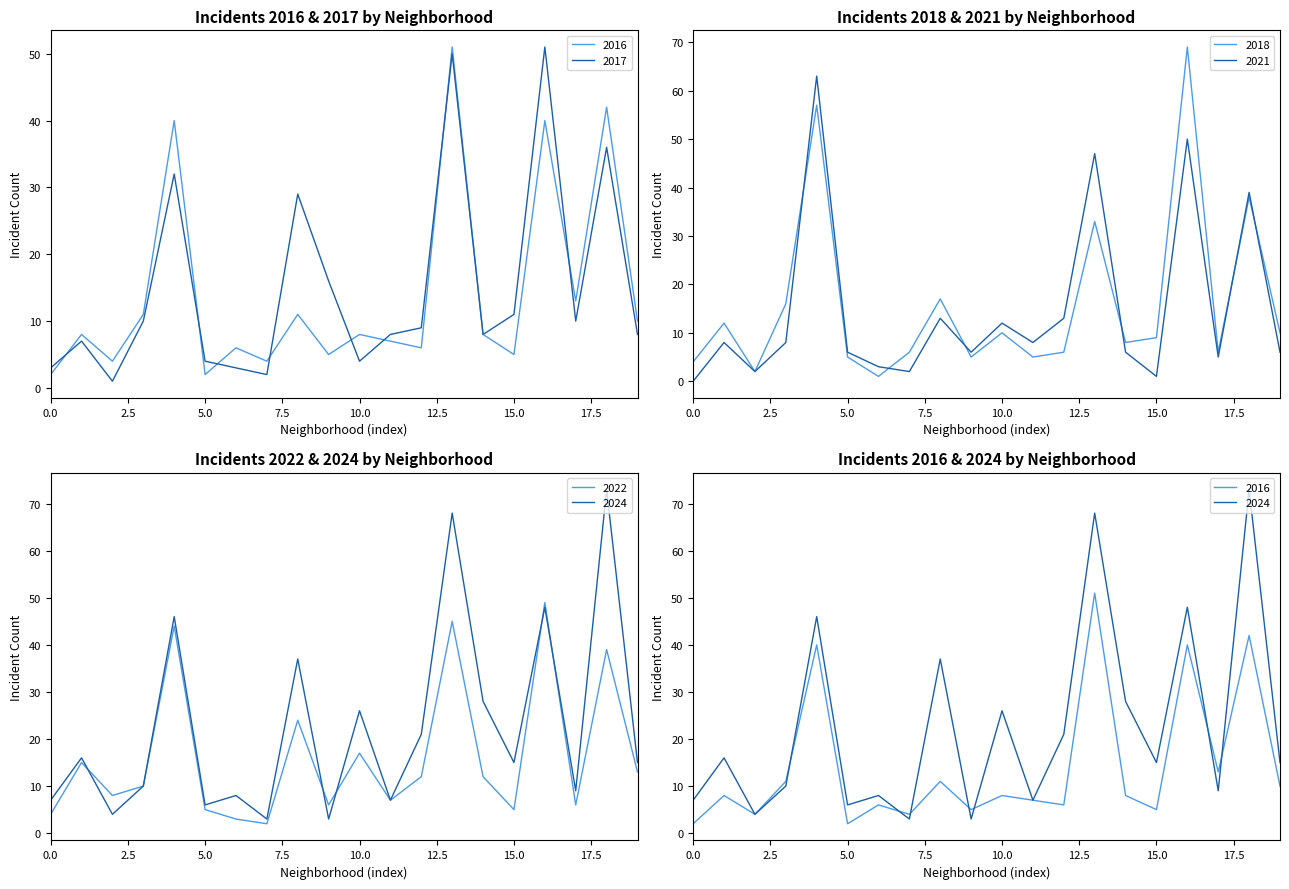

What are all the series names shown in the legend?

2022, 2016, 2024, 2017, 2021, 2018